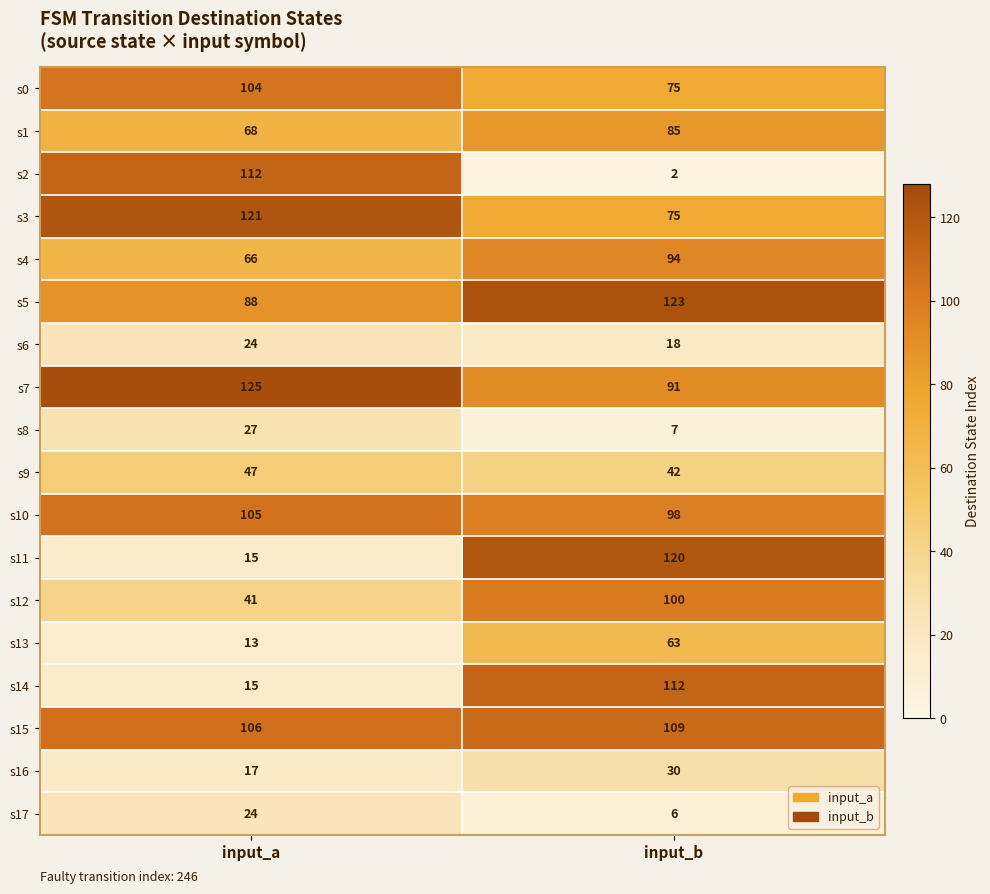

Is it true that s2 equals 198 at input_a?

False